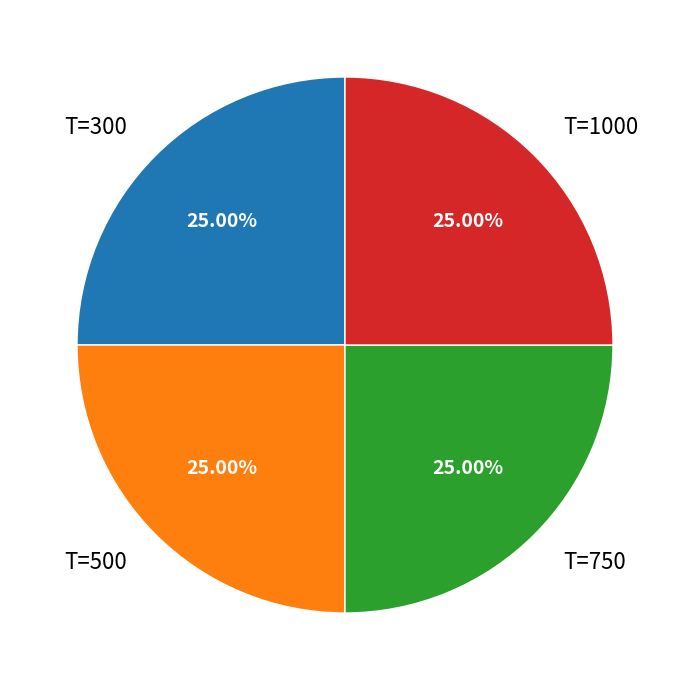

Approximately how many times larger is the value at T=500 compared to T=1000?

1.0